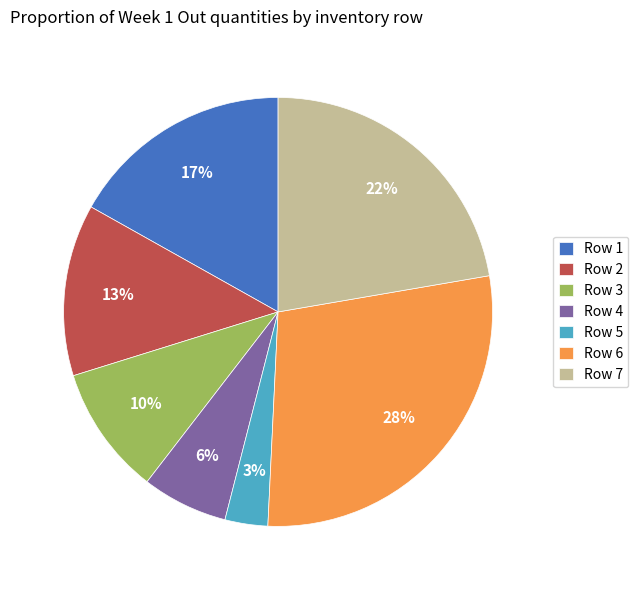

Rank the categories by value from lowest to highest.

Row 5, Row 4, Row 3, Row 2, Row 1, Row 7, Row 6